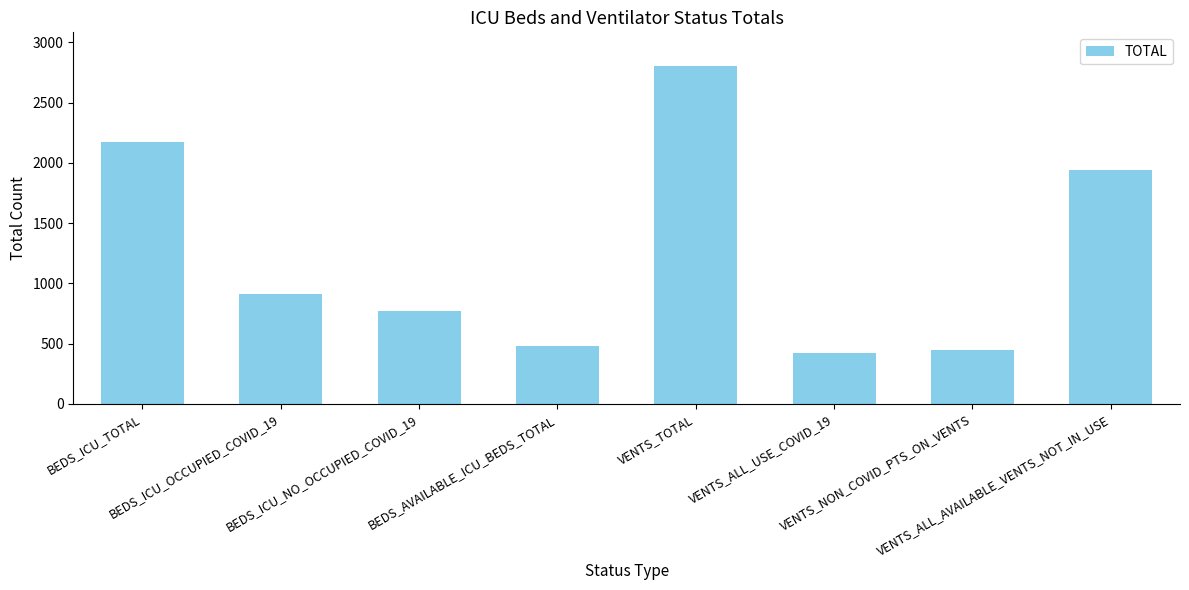

Reading left to right, what are all the values shown in this chart?

2170	914	772	484	2802	418	444	1940